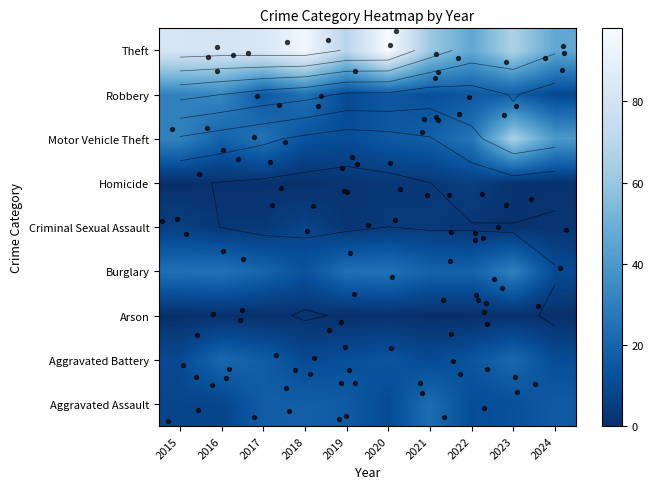

Which has a higher value, 2017 or 2018?

2018